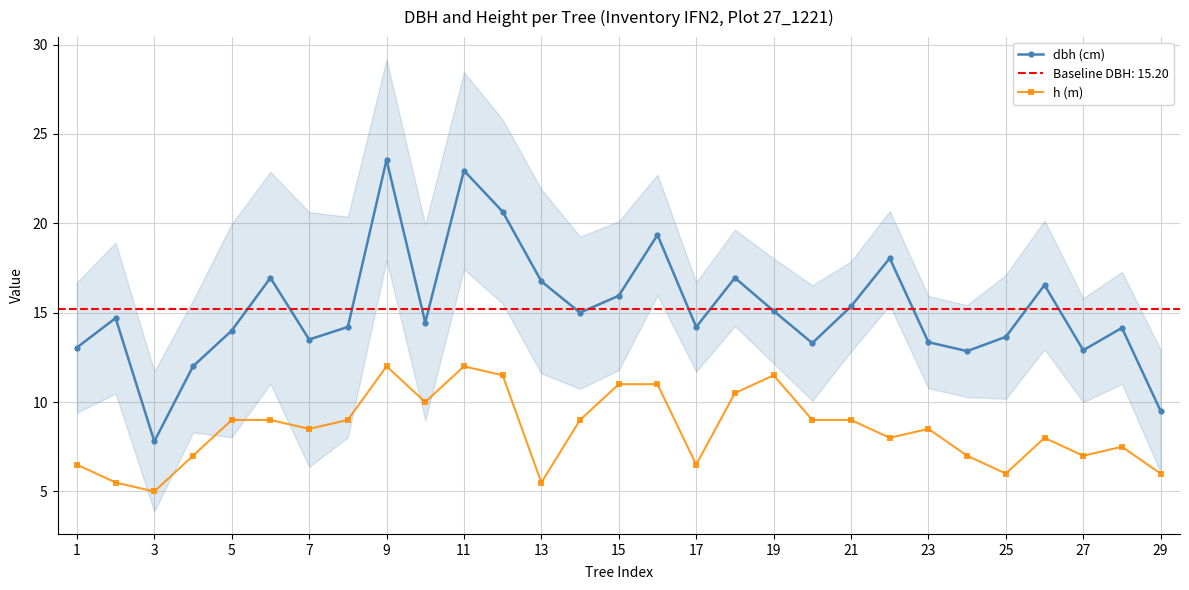

Reading left to right, list all the values displayed in this chart.

dbh (cm): 13.1	14.7	7.8	12.0	14.0	16.9	13.5	14.2	23.6	14.4	22.9	20.6	16.8	15.0	15.9	19.4	14.2	16.9	15.1	13.3	15.3	18.1	13.3	12.8	13.7	16.6	12.9	14.2	9.5
h (m): 6.5	5.5	5.0	7.0	9.0	9.0	8.5	9.0	12.0	10.0	12.0	11.5	5.5	9.0	11.0	11.0	6.5	10.5	11.5	9.0	9.0	8.0	8.5	7.0	6.0	8.0	7.0	7.5	6.0